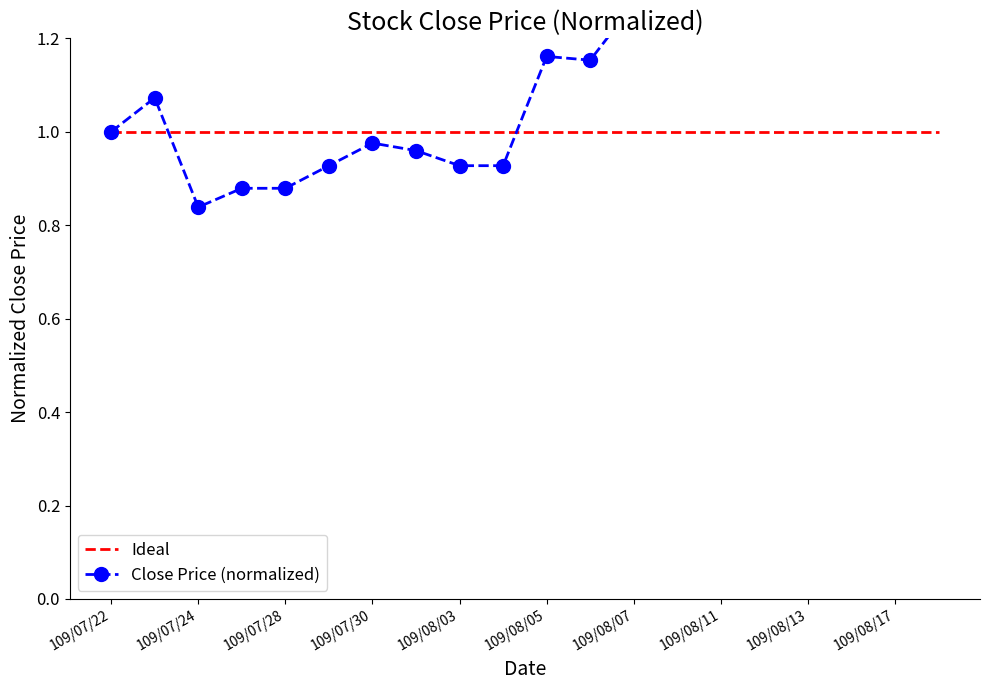

What are all the series names shown in the legend?

Ideal, Close Price (normalized)